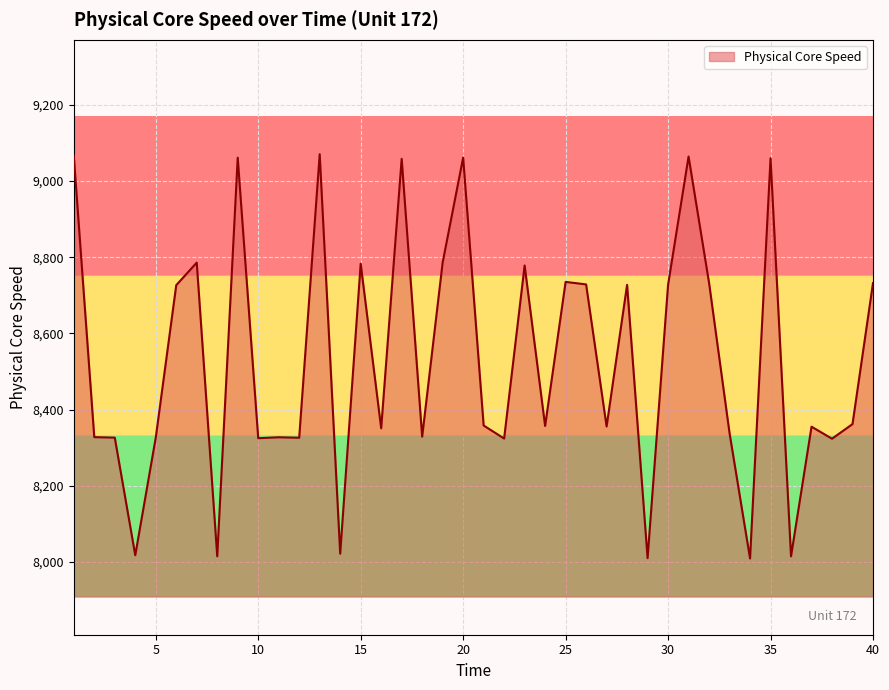

What is the difference between the maximum and minimum values?

1061.0